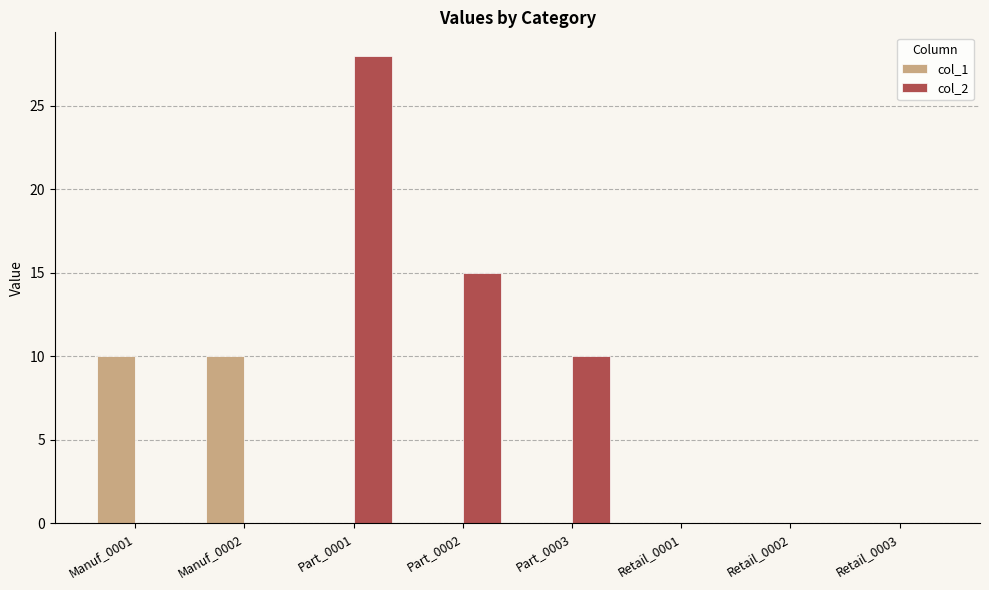

At which category is the sum across all series the highest?

Part_0001